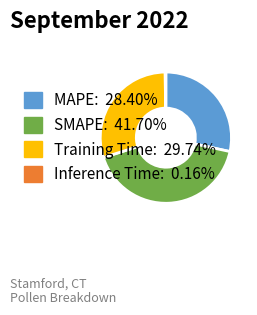

Do SMAPE and Training Time together represent more than half of the pie?

Yes